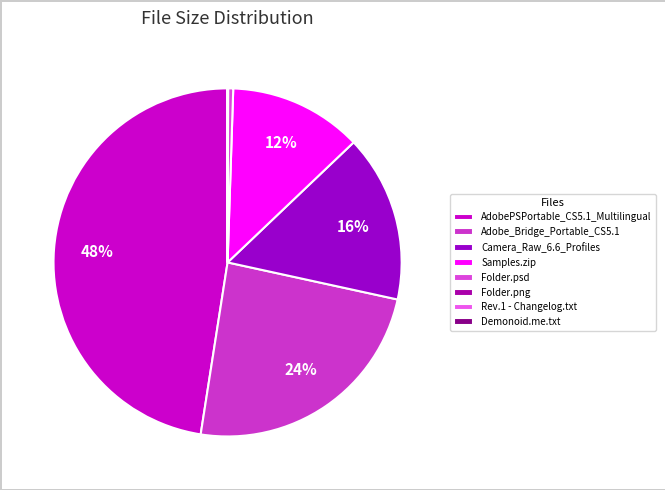

Rank the categories by value from lowest to highest.

Demonoid.me.txt, Rev.1 - Changelog.txt, Folder.png, Folder.psd, Samples.zip, Camera_Raw_6.6_Profiles, Adobe_Bridge_Portable_CS5.1, AdobePSPortable_CS5.1_Multilingual